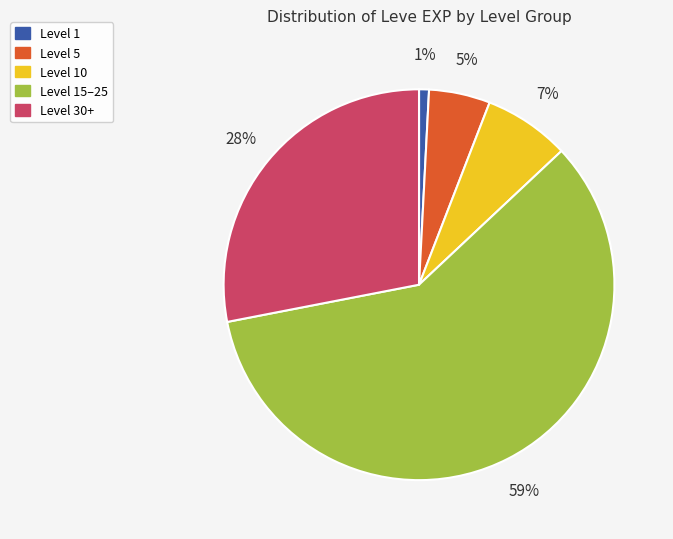

Count the number of slices in the pie.

5